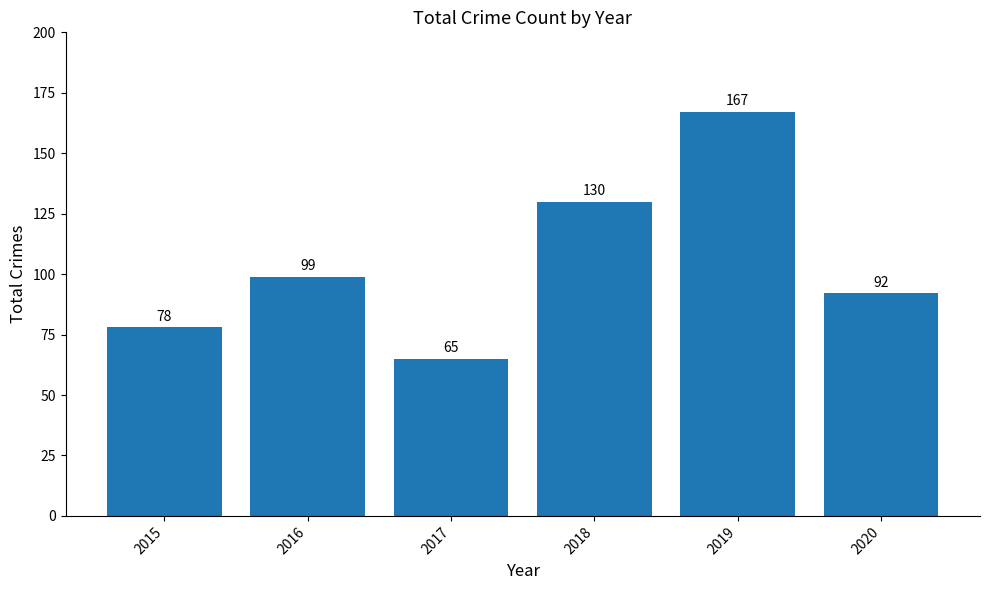

What is the greatest value displayed?

167